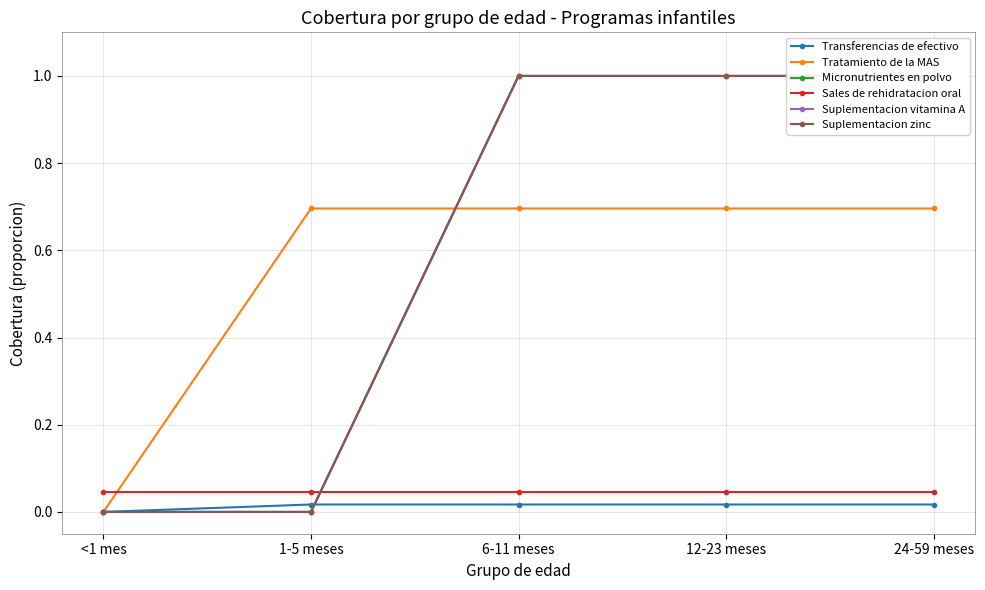

Which label corresponds to the largest value in the chart?

6-11 meses